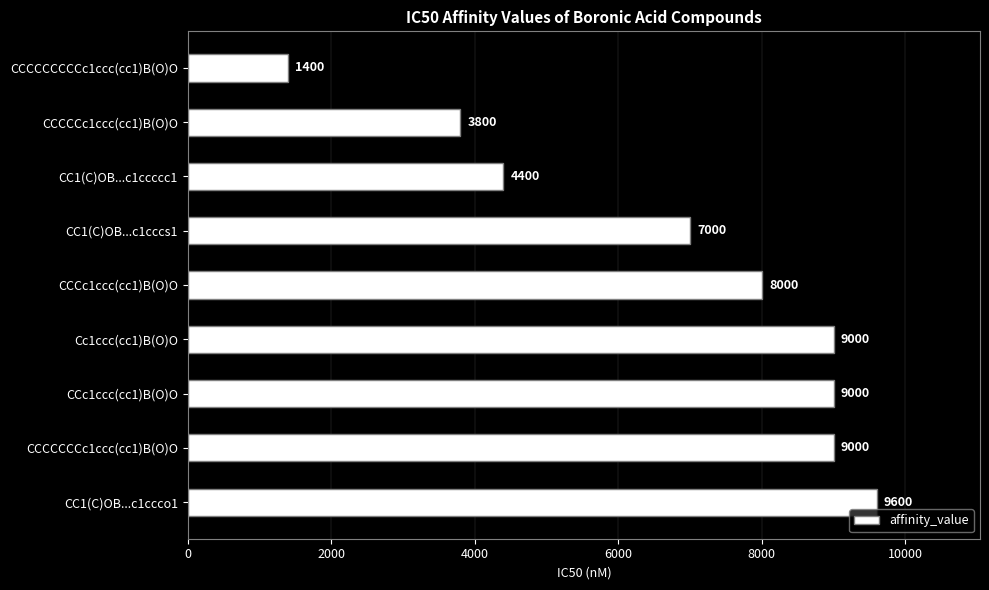

The chart shows a value of 9000 at CCCCCCCc1ccc(cc1)B(O)O. True or false?

True